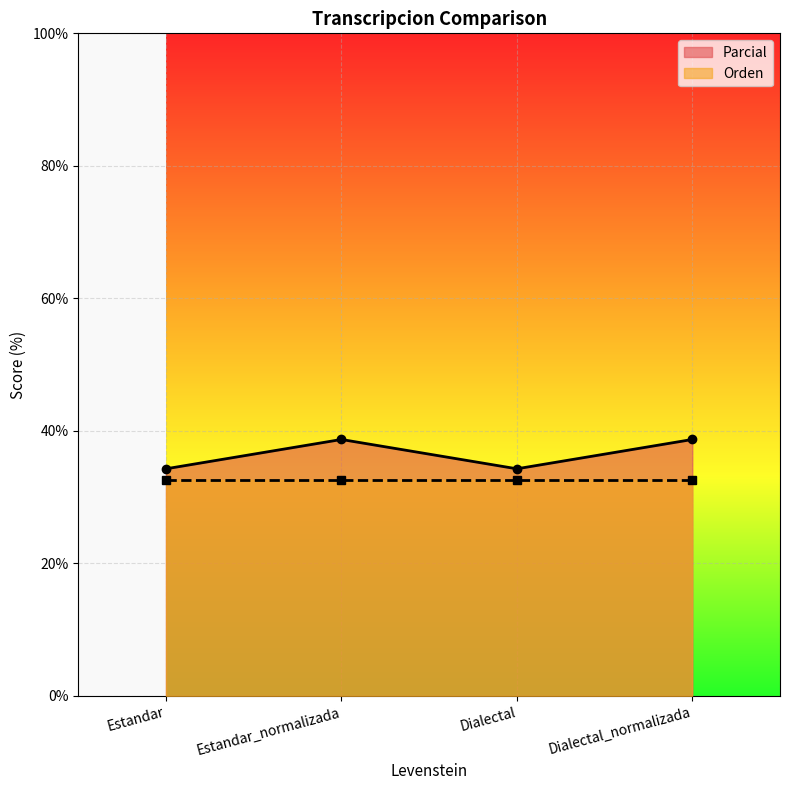

The value at Estandar is 60.2. True or false?

False